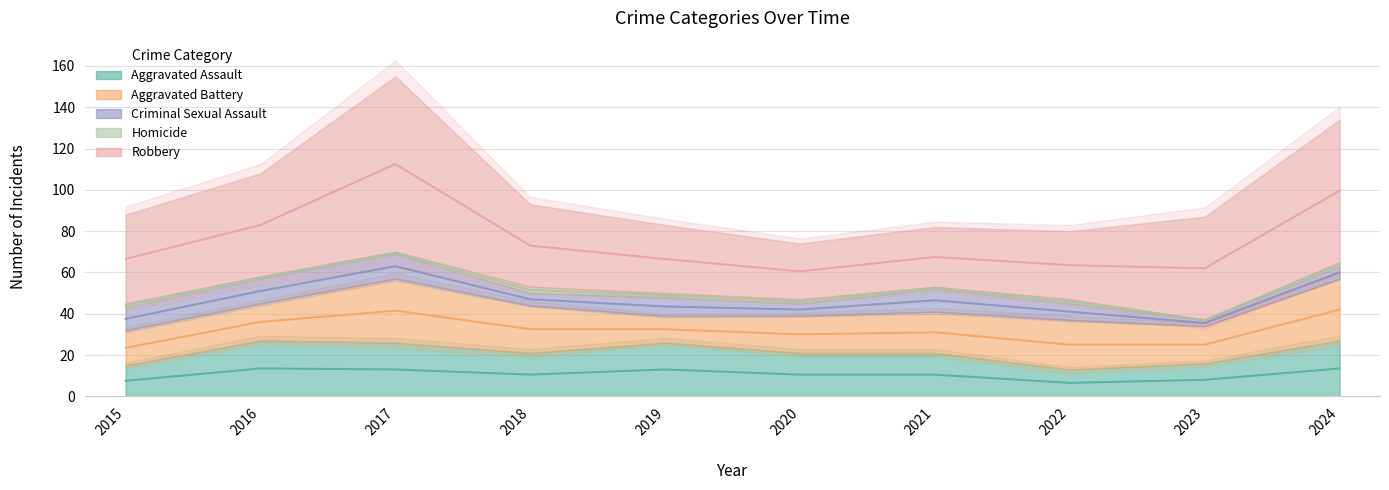

Reading left to right, transcribe all the data shown in this chart.

Aggravated Assault: 15	27	26	21	26	21	21	13	16	27
Aggravated Battery: 17	18	31	23	13	18	20	24	18	30
Criminal Sexual Assault: 11	12	12	6	9	6	11	8	3	6
Homicide: 2	1	1	3	2	2	1	2	0	2
Robbery: 43	50	85	40	33	27	29	33	50	69